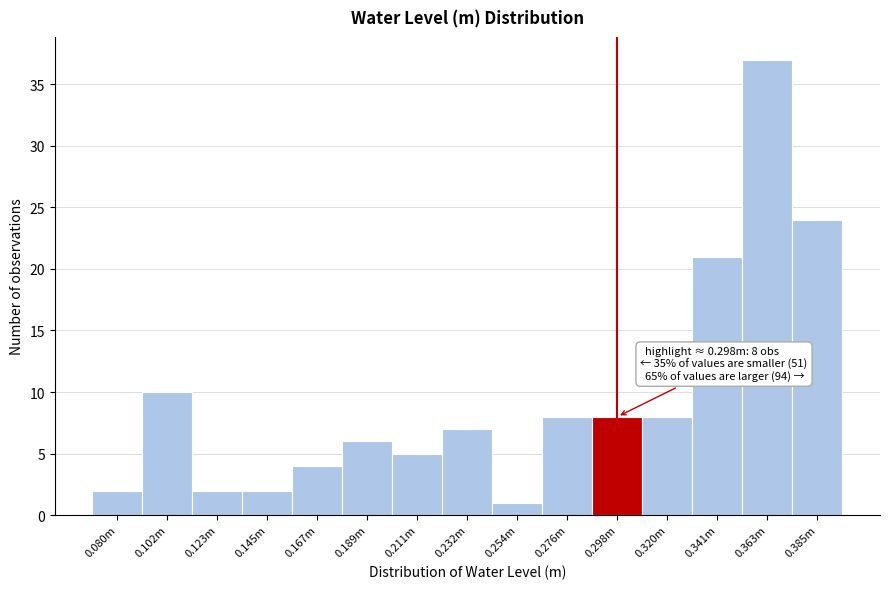

Reading right to left, transcribe all the data shown in this chart.

24	37	21	8	8	8	1	7	5	6	4	2	2	10	2